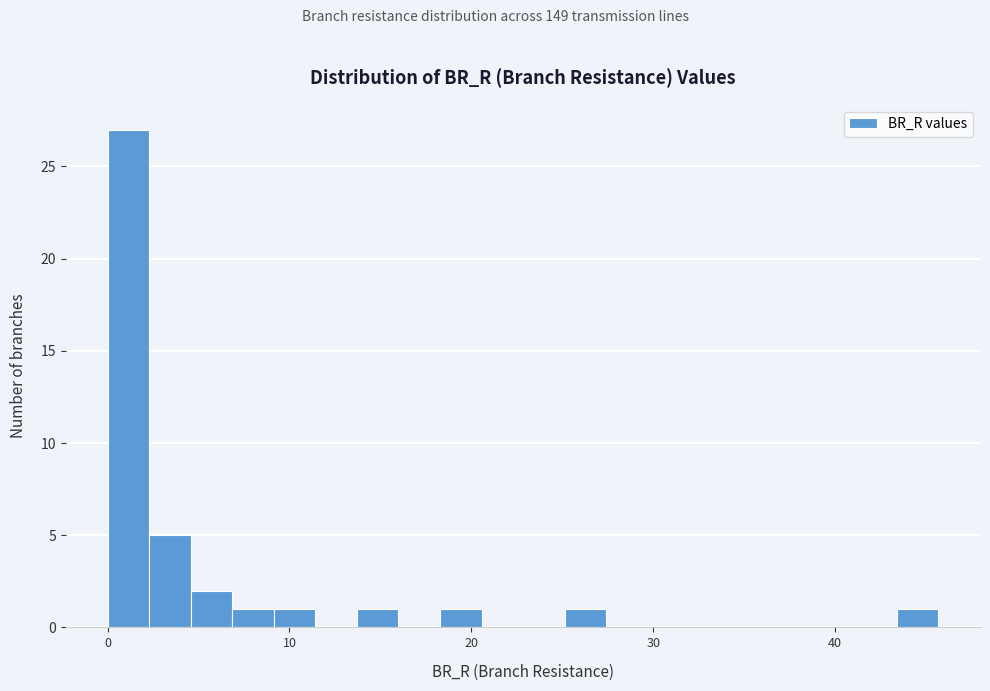

Around what value on the x-axis is the tallest bar? Give the approximate position of its centre, as read against the axis.

1